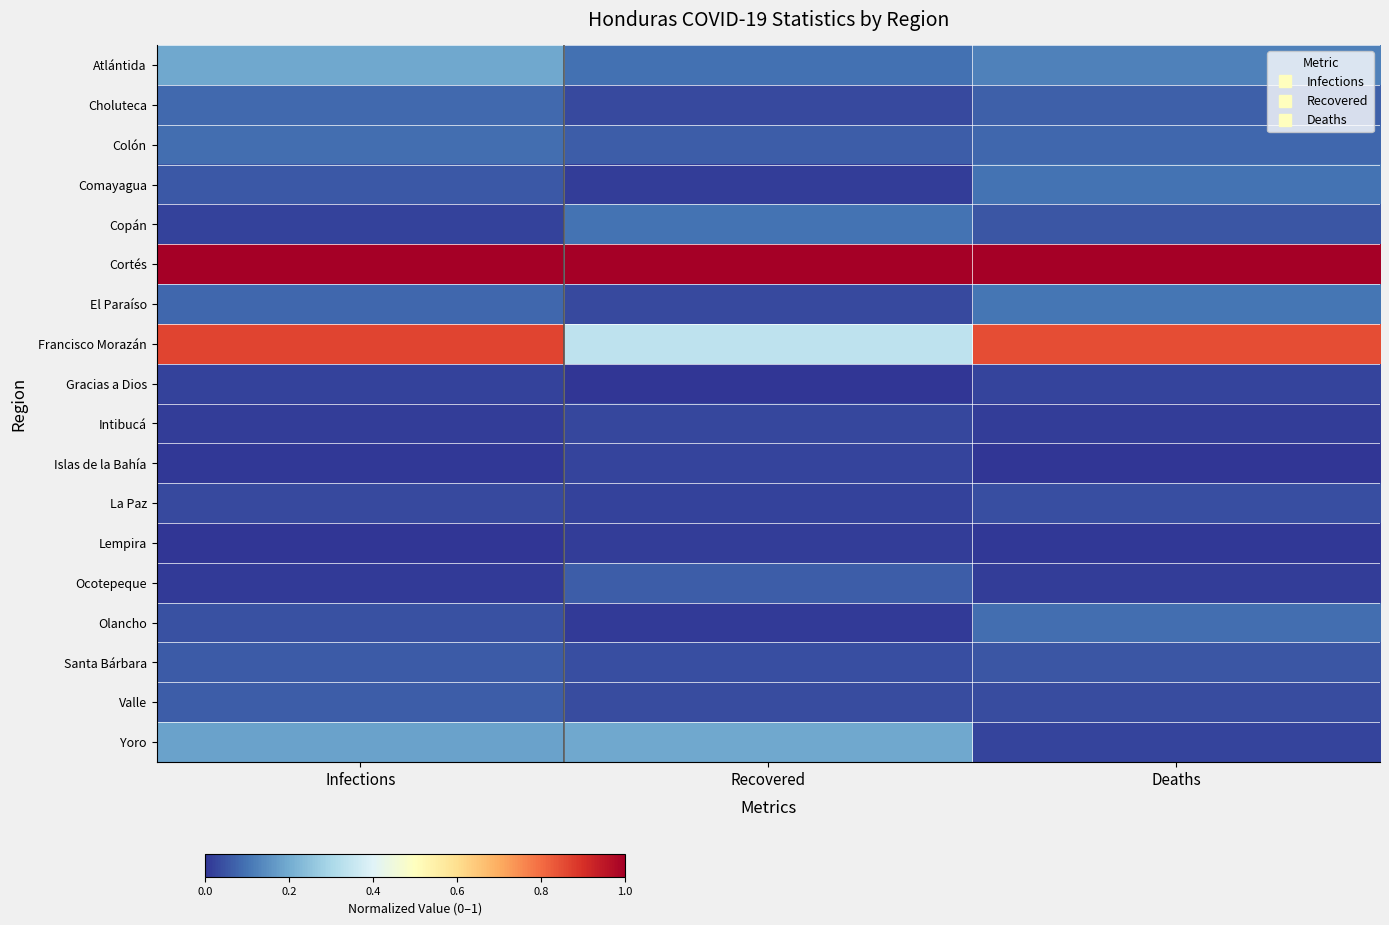

Reading left to right, what are all the values shown in this chart?

Atlántida: Infections=0.2	Recovered=0.1	Deaths=0.1
Choluteca: Infections=0.1	Recovered=0.0	Deaths=0.1
Colón: Infections=0.1	Recovered=0.1	Deaths=0.1
Comayagua: Infections=0.1	Recovered=0.0	Deaths=0.1
Copán: Infections=0.0	Recovered=0.1	Deaths=0.1
Cortés: Infections=1.0	Recovered=1.0	Deaths=1.0
El Paraíso: Infections=0.1	Recovered=0.0	Deaths=0.1
Francisco Morazán: Infections=0.9	Recovered=0.3	Deaths=0.8
Gracias a Dios: Infections=0.0	Recovered=0.0	Deaths=0.0
Intibucá: Infections=0.0	Recovered=0.0	Deaths=0.0
Islas de la Bahía: Infections=0.0	Recovered=0.0	Deaths=0.0
La Paz: Infections=0.0	Recovered=0.0	Deaths=0.0
Lempira: Infections=0.0	Recovered=0.0	Deaths=0.0
Ocotepeque: Infections=0.0	Recovered=0.1	Deaths=0.0
Olancho: Infections=0.0	Recovered=0.0	Deaths=0.1
Santa Bárbara: Infections=0.1	Recovered=0.0	Deaths=0.1
Valle: Infections=0.1	Recovered=0.0	Deaths=0.0
Yoro: Infections=0.2	Recovered=0.2	Deaths=0.0